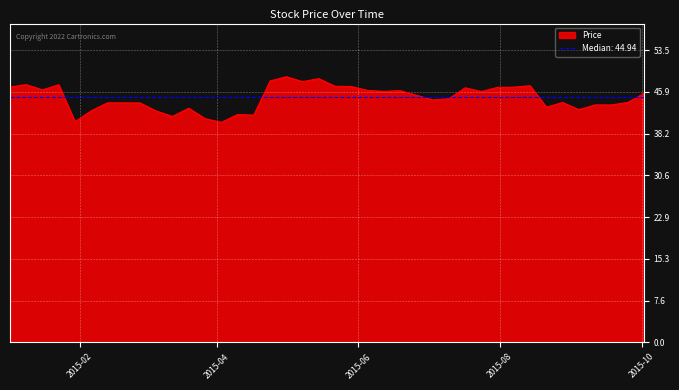

Reading left to right, transcribe all the data shown in this chart.

2015-01-02=46.8	2015-01-09=47.2	2015-01-16=46.2	2015-01-23=47.2	2015-01-30=40.4	2015-02-06=42.4	2015-02-13=43.9	2015-02-20=43.9	2015-02-27=43.9	2015-03-06=42.4	2015-03-13=41.4	2015-03-20=42.9	2015-03-27=41.0	2015-04-03=40.3	2015-04-10=41.7	2015-04-17=41.6	2015-04-24=47.9	2015-05-01=48.7	2015-05-08=47.8	2015-05-15=48.3	2015-05-22=46.9	2015-05-29=46.9	2015-06-05=46.1	2015-06-12=46.0	2015-06-19=46.1	2015-06-26=45.3	2015-07-03=44.4	2015-07-10=44.6	2015-07-17=46.6	2015-07-24=45.9	2015-07-31=46.7	2015-08-07=46.7	2015-08-14=47.0	2015-08-21=43.1	2015-08-28=43.9	2015-09-04=42.6	2015-09-11=43.5	2015-09-18=43.5	2015-09-25=43.9	2015-10-02=45.6